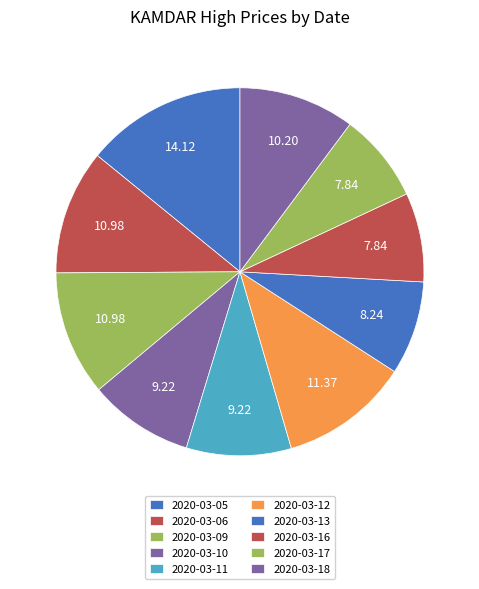

How many segments does this pie chart have?

10